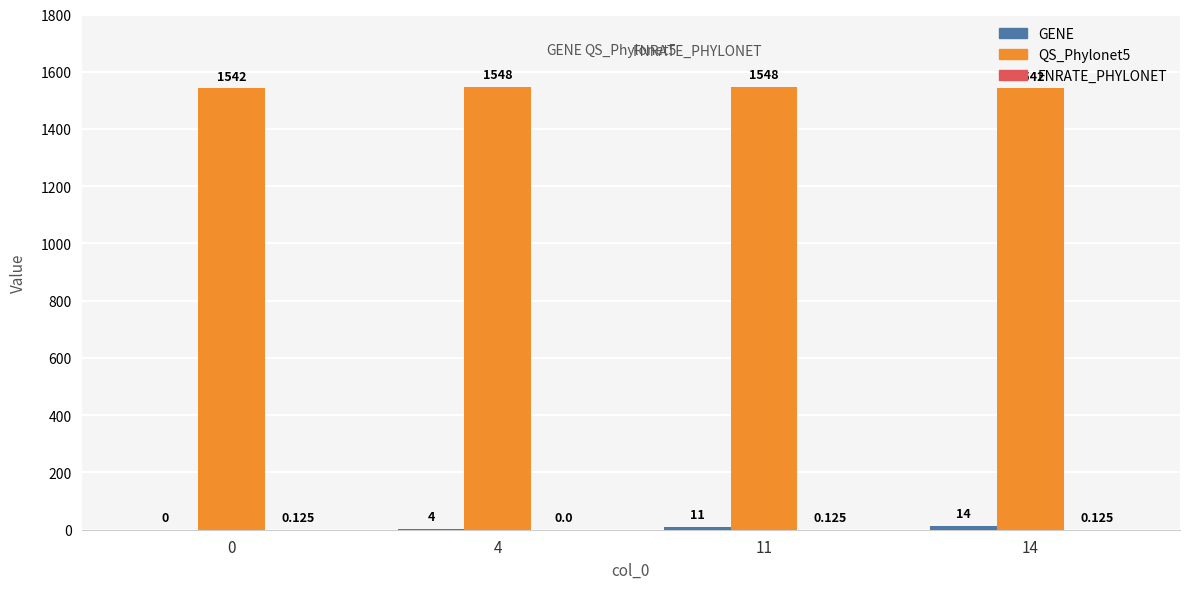

What is the difference between the maximum and minimum values in the GENE series?

14.0